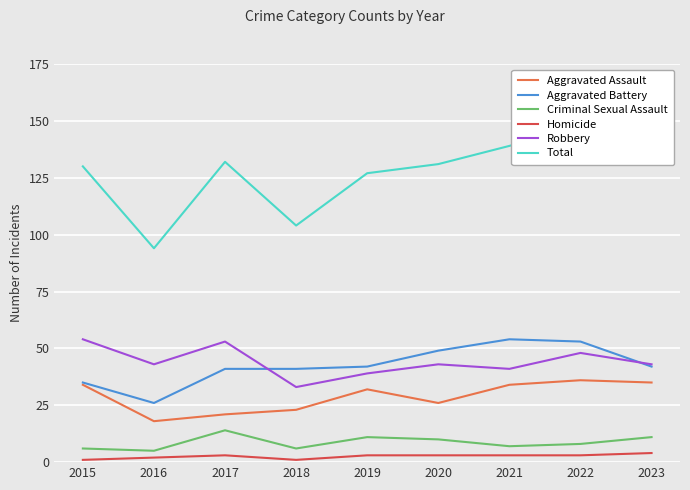

In Homicide, how many points are higher than both neighbors (excluding endpoints)?

1